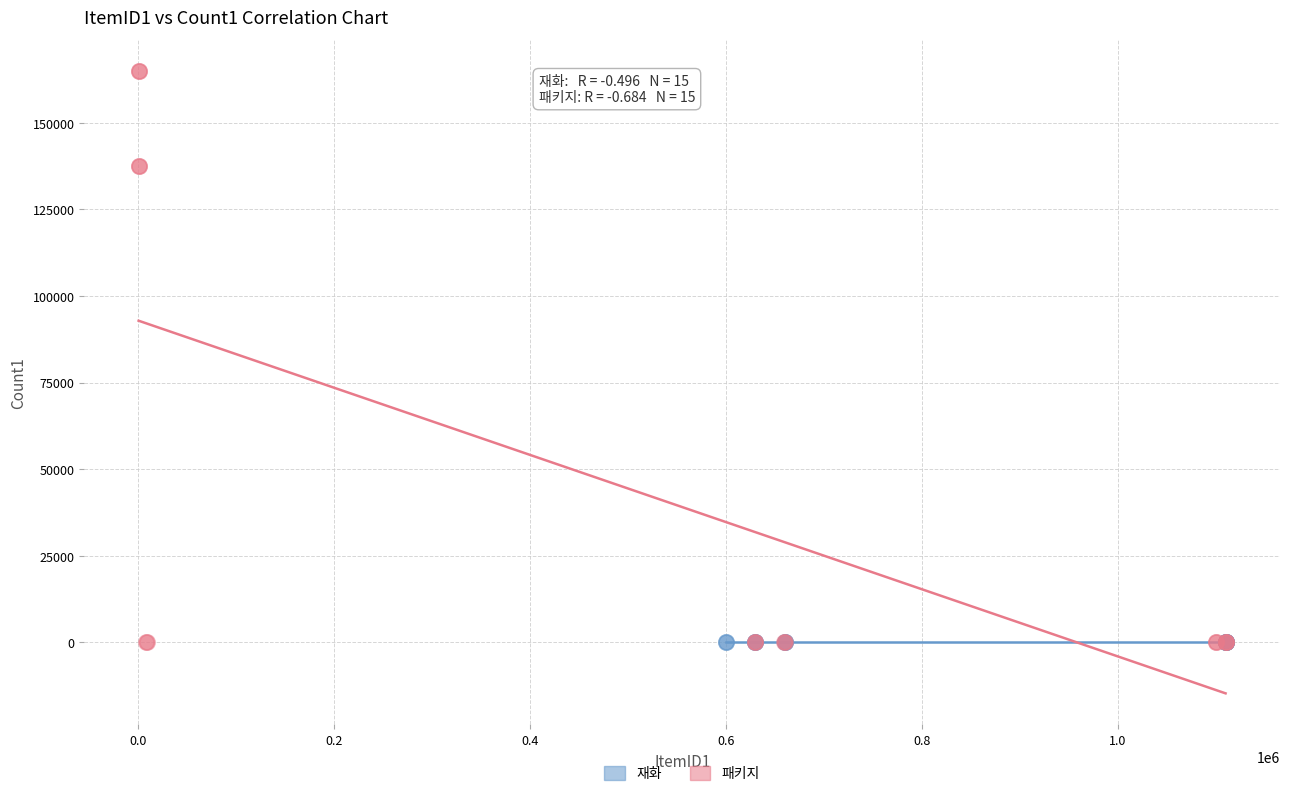

What are all the series names shown in the legend?

재화, 패키지